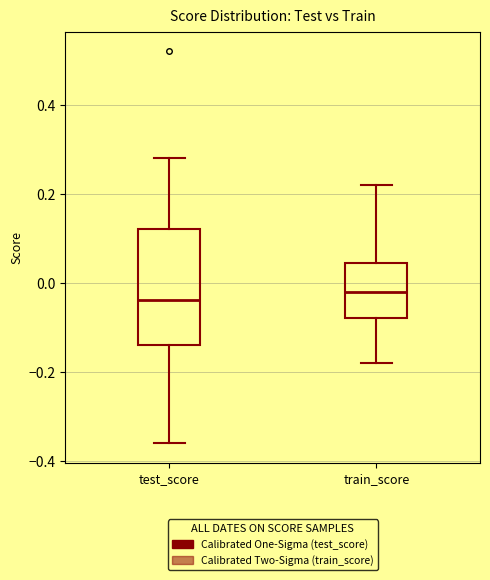

Reading left to right, transcribe this box plot: for each box, give where its median line is, the range the box spans, and where its two whiskers end, as read against the y-axis. The values are not printed on the chart, so give them approximately, as read against the axis.

test_score: median -0.04, box -0.14 to 0.12, whiskers -0.36 to 0.28
train_score: median -0.02, box -0.08 to 0.04, whiskers -0.18 to 0.22